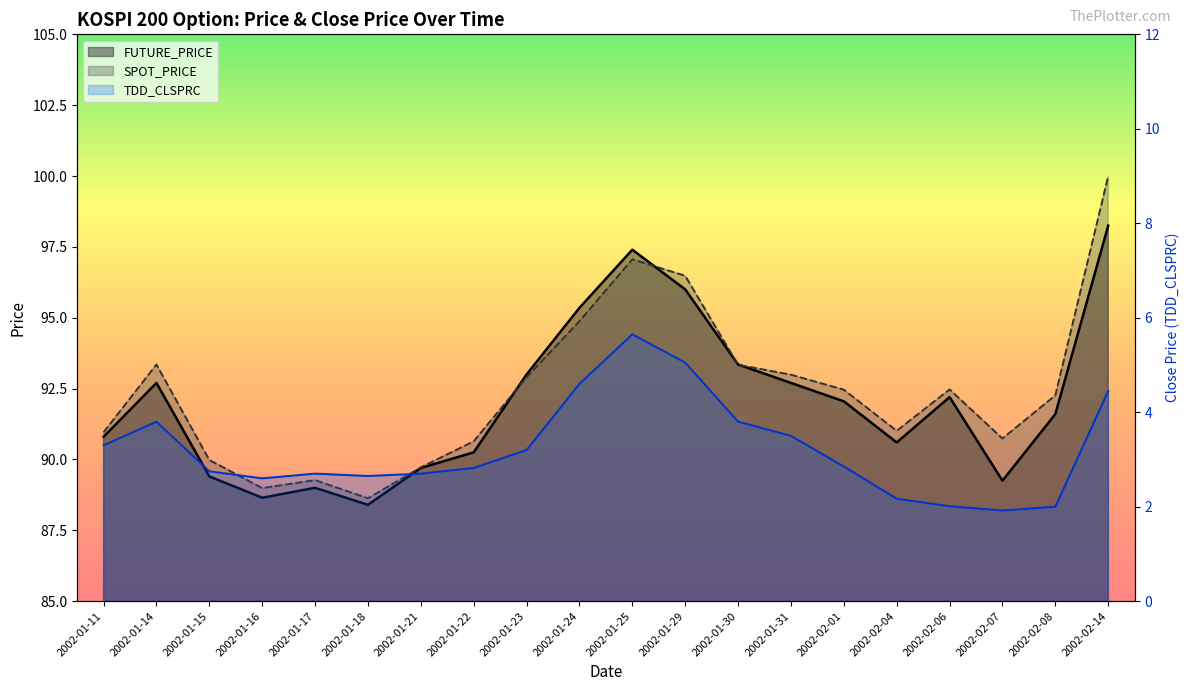

Which series has the widest spread of values?

SPOT_PRICE